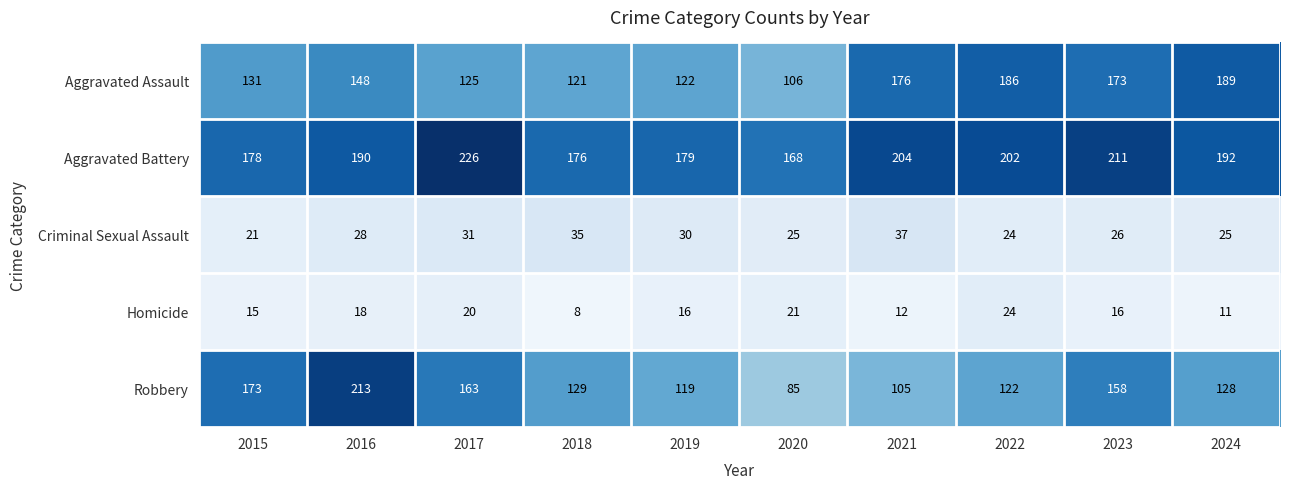

List the labels in order of Aggravated Battery value, largest first.

2017, 2023, 2021, 2022, 2024, 2016, 2019, 2015, 2018, 2020